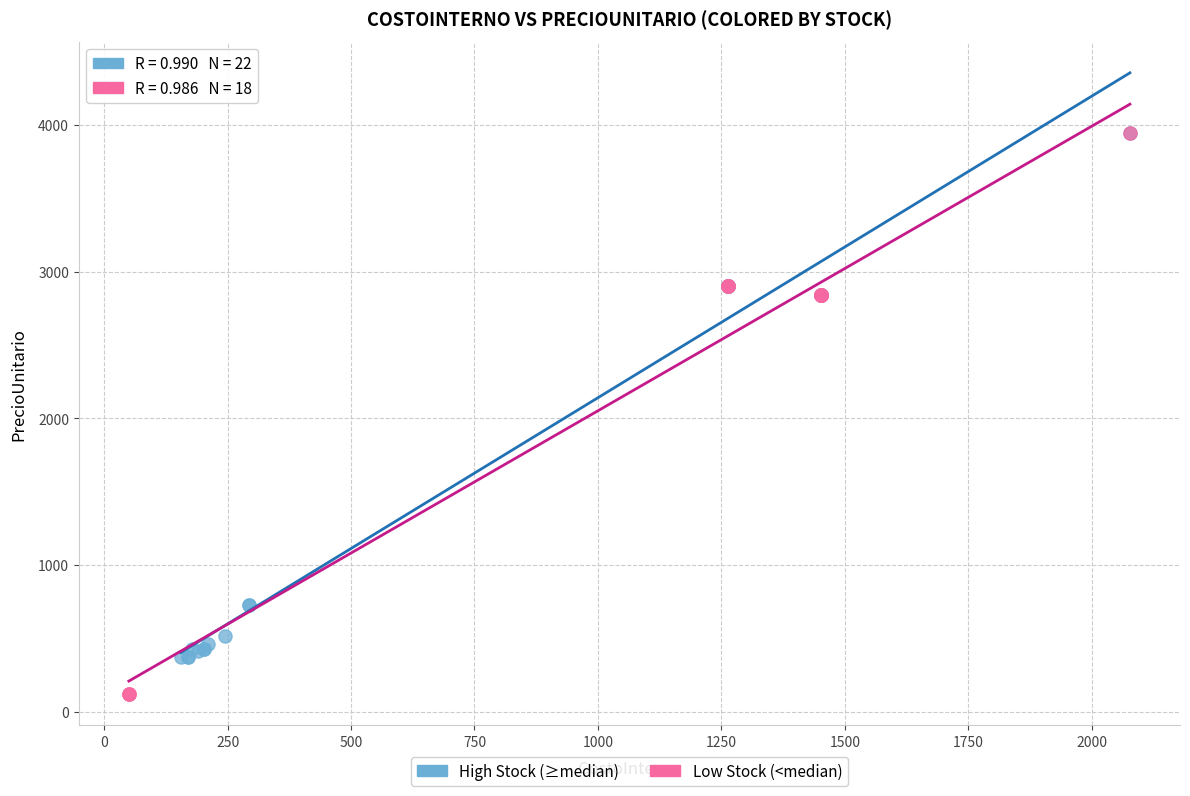

Which series has the widest spread of Y values?

Low Stock (<median)